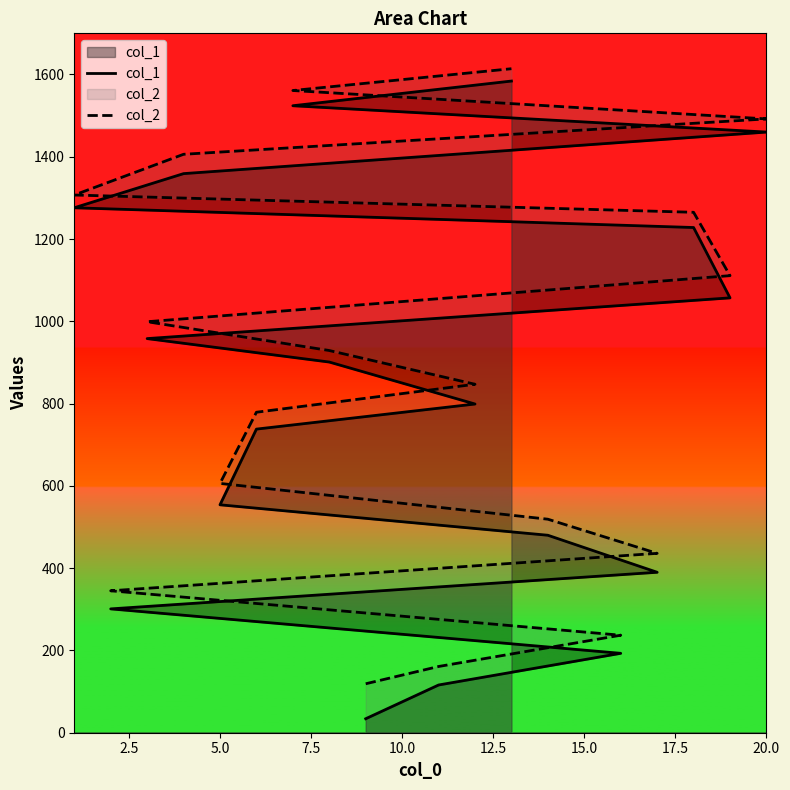

What is the difference between the maximum and minimum values in the col_1 series?

1550